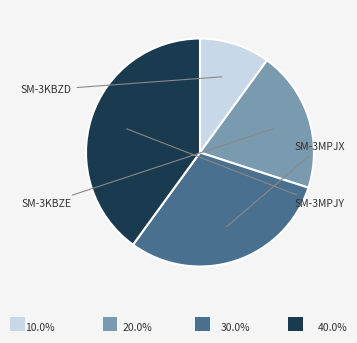

How many segments does this pie chart have?

4